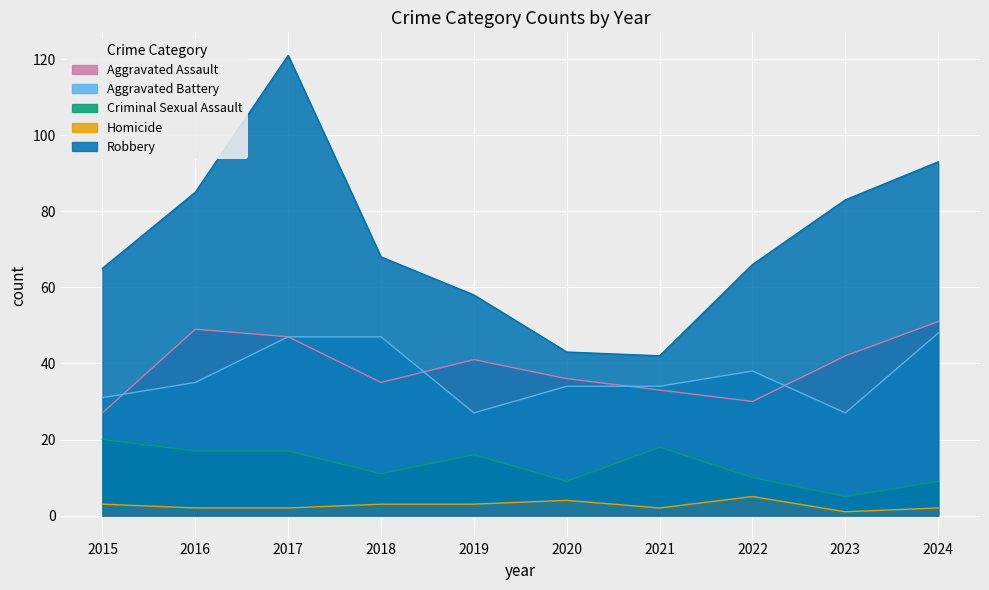

How many interior local valleys does the Robbery series have?

1